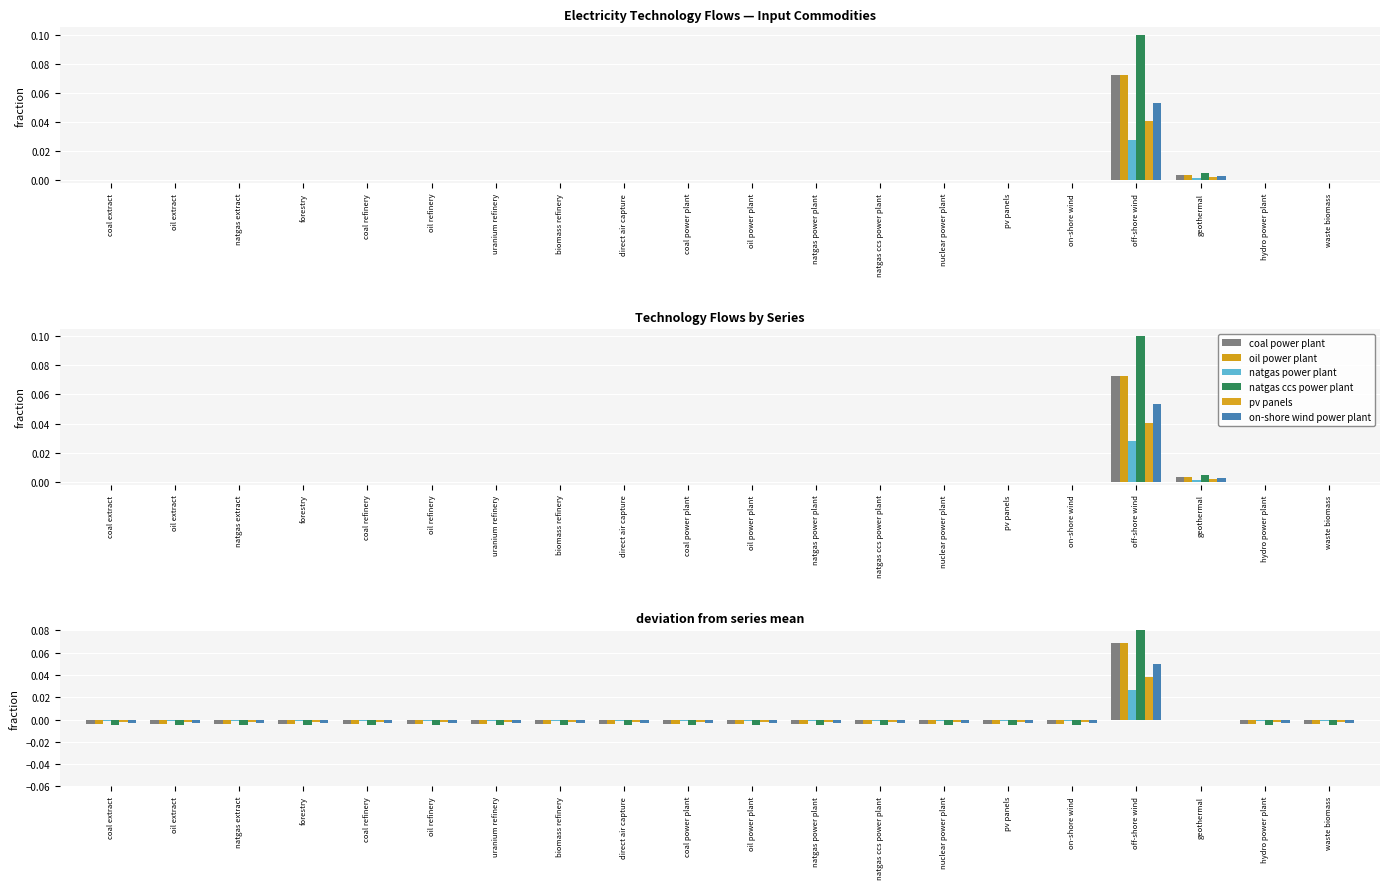

Which series has the widest spread of values?

natgas ccs power plant